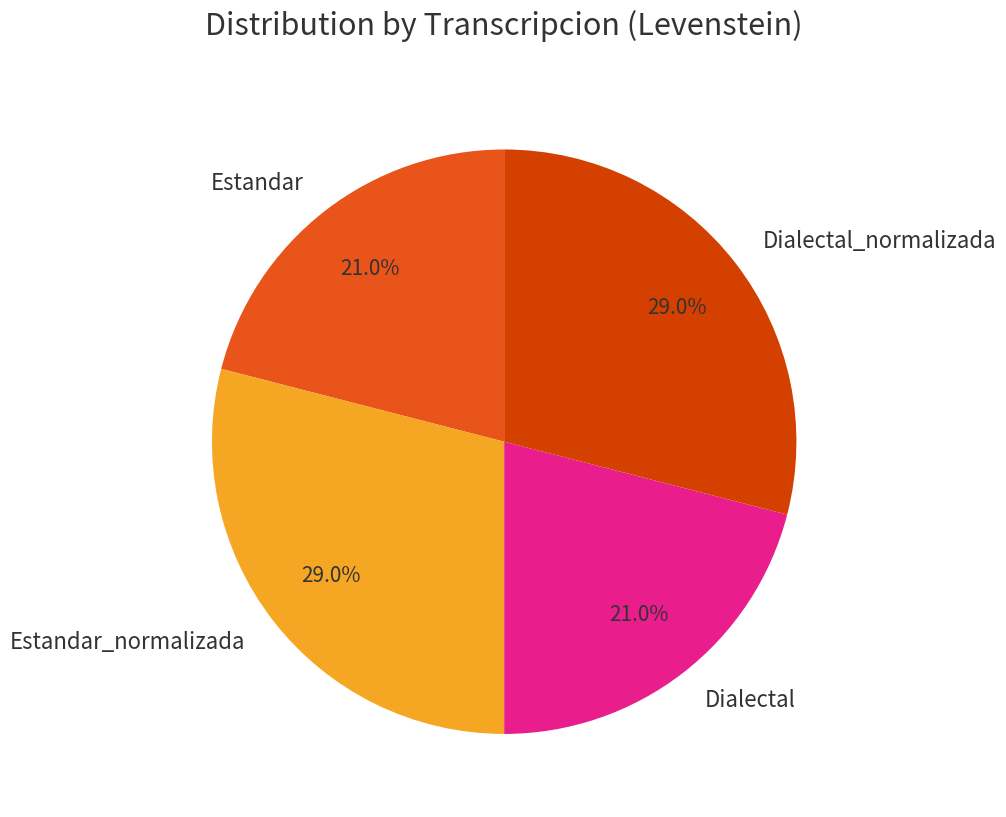

What percentage do Dialectal_normalizada and Estandar together represent?

50.0%